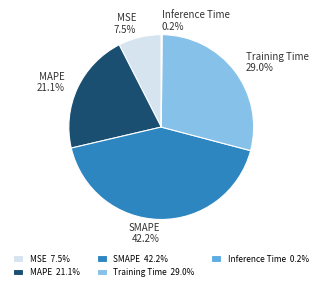

Is Training Time the majority of the pie?

No